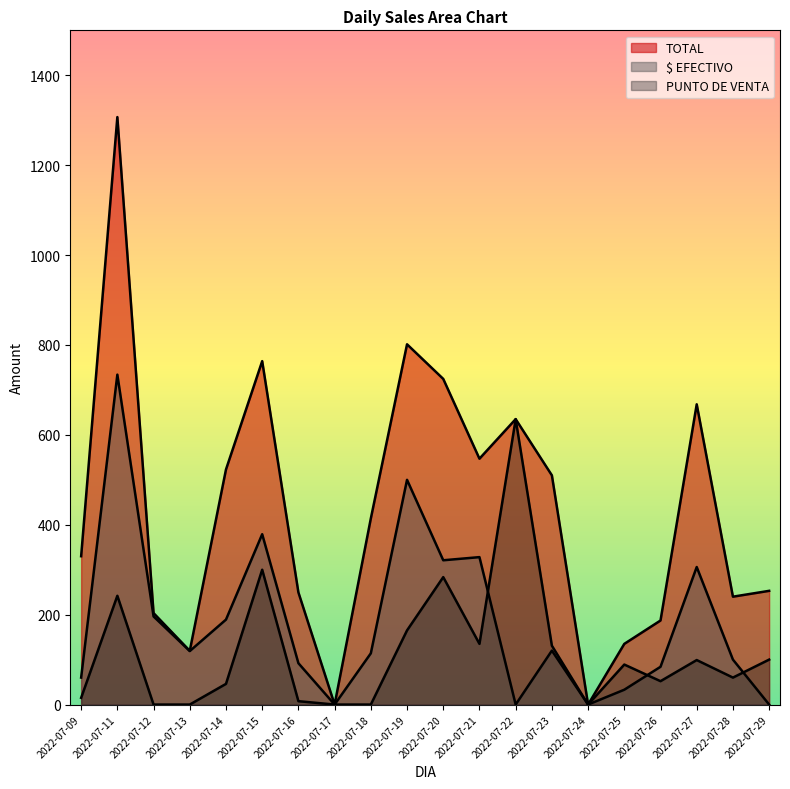

True or false: PUNTO DE VENTA and TOTAL cross at least once.

False